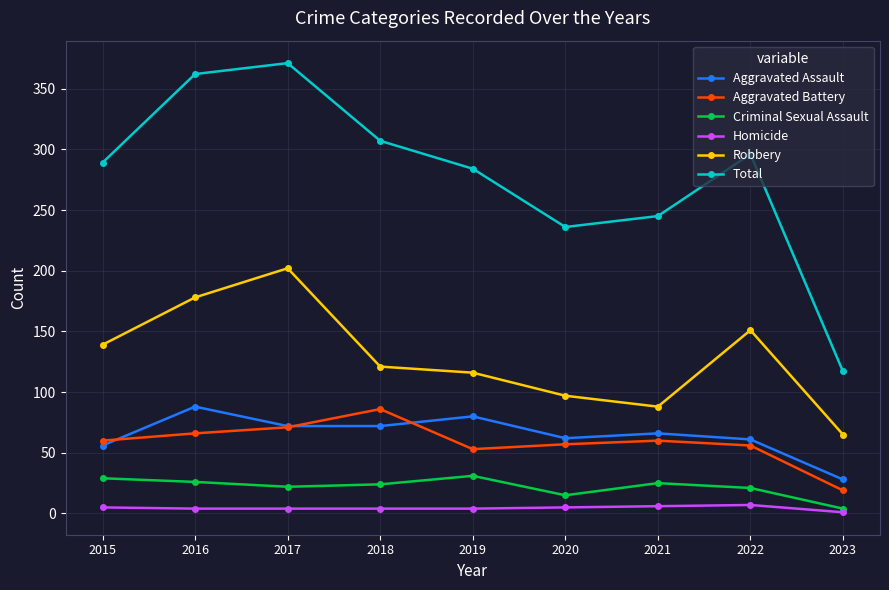

At which category does the chart reach its peak across all series?

2017